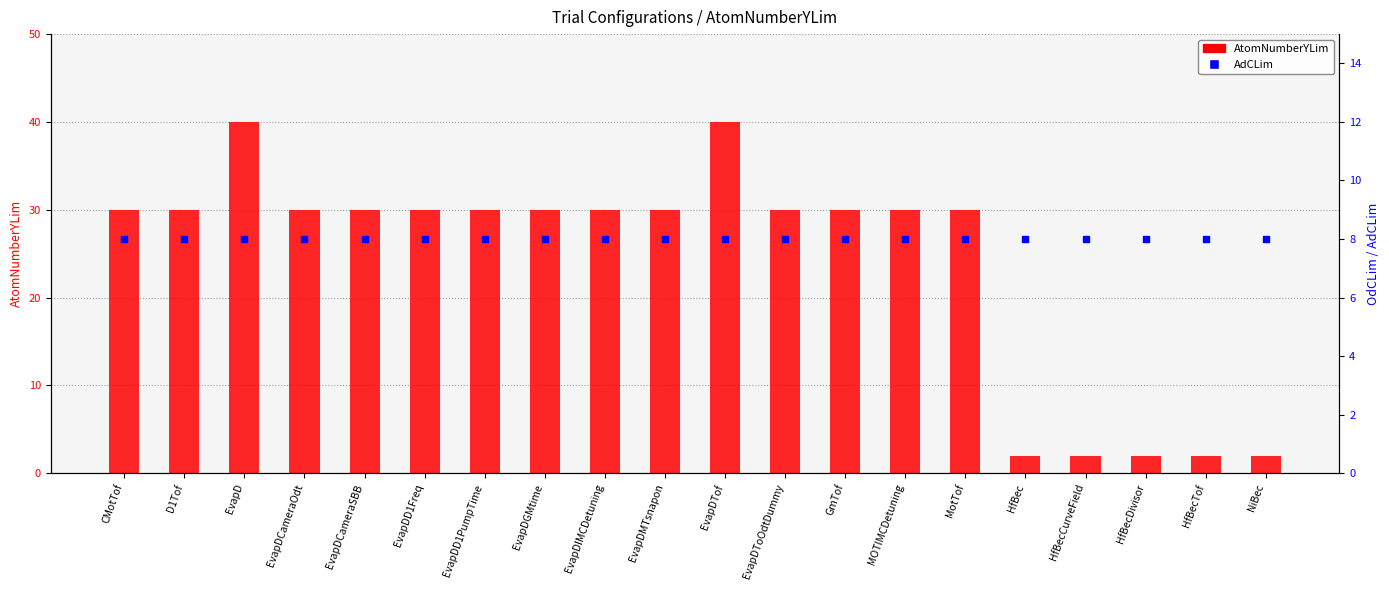

At which category is the sum across all series the highest?

EvapD